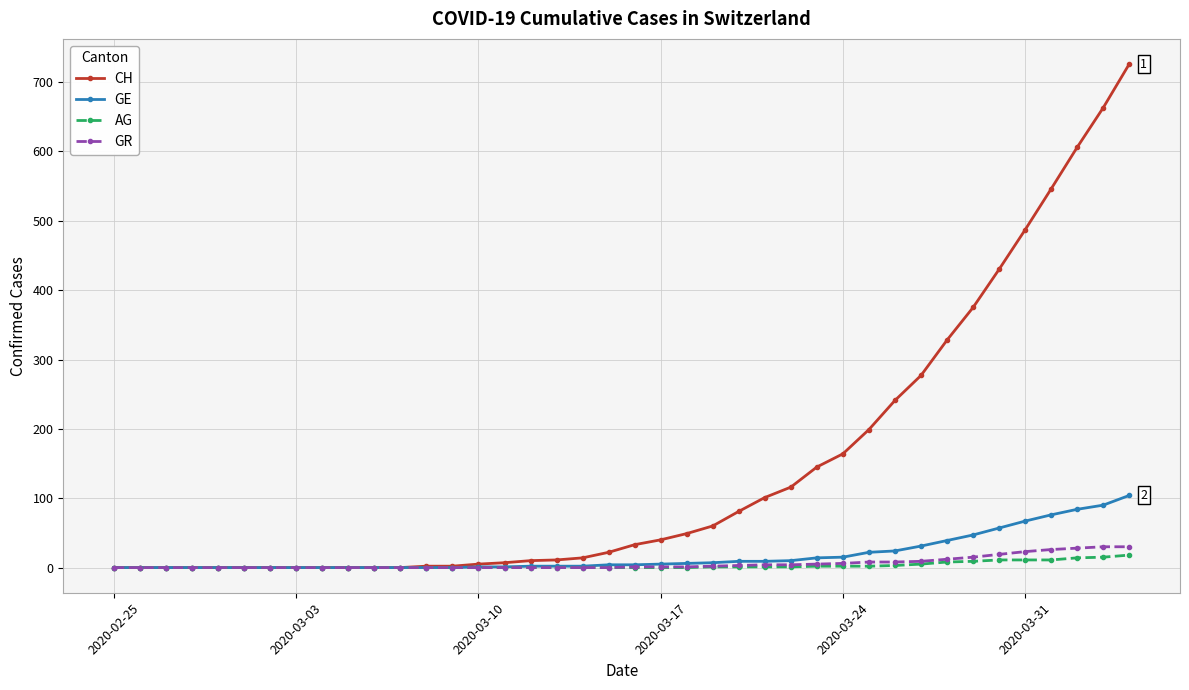

What is the difference between the second highest and second lowest values in the CH series?

663